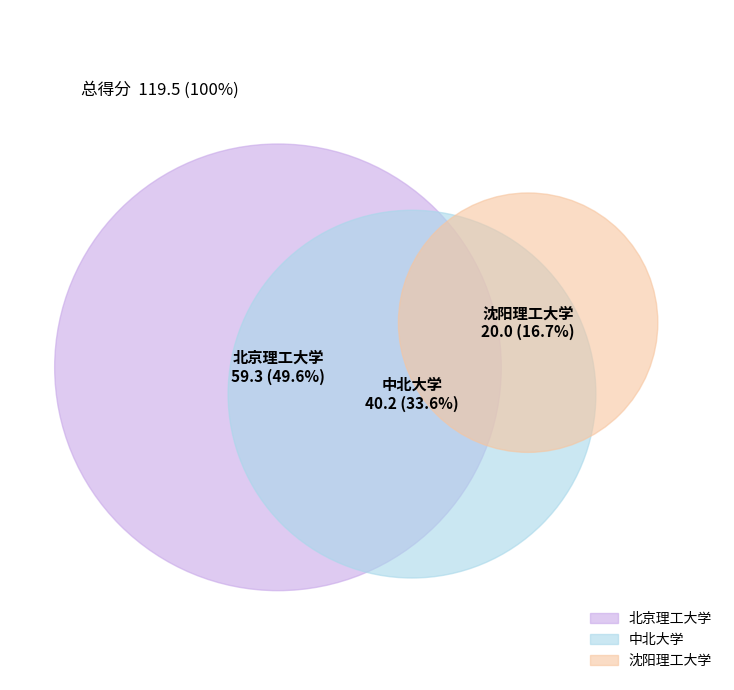

How much of the chart is everything except 中北大学?

66.4%